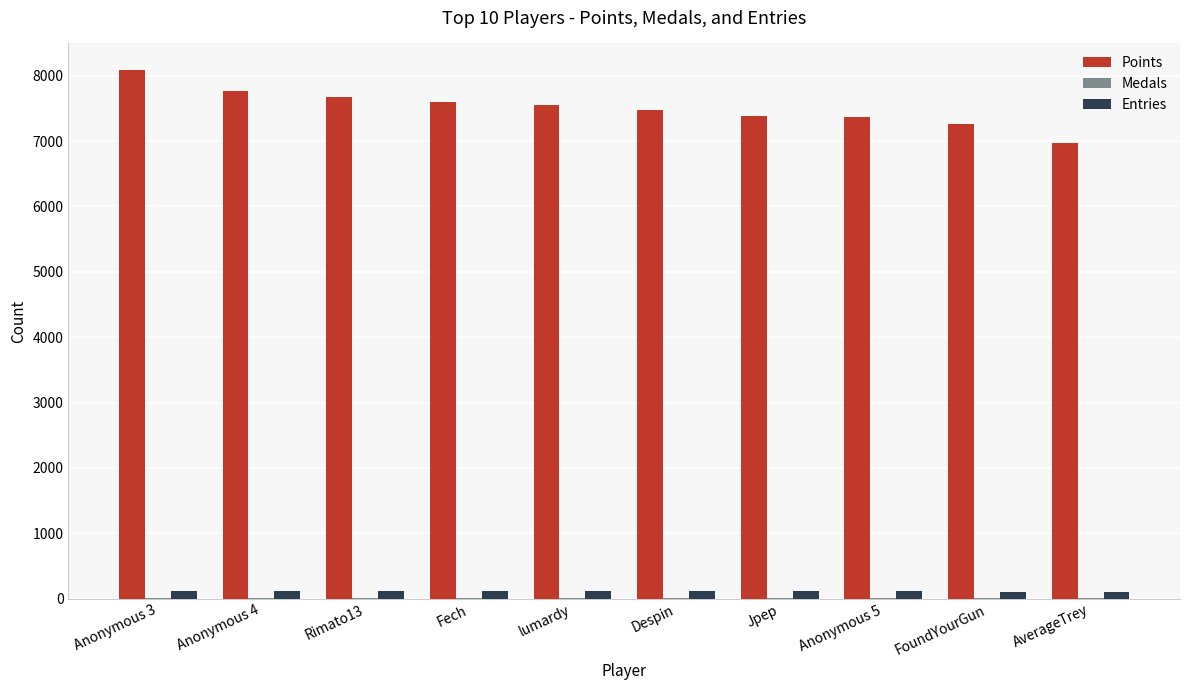

What is the sum of all Entries values?

1121